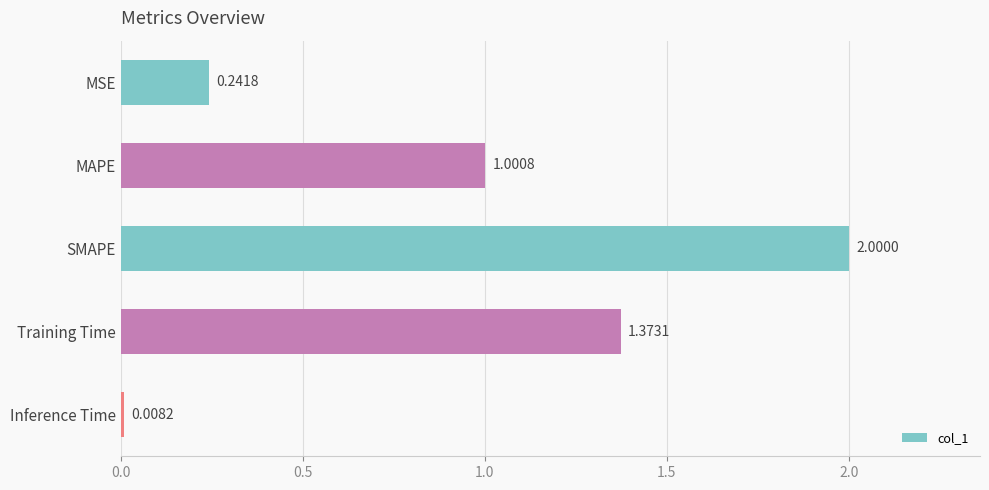

What is the change in value from MSE to SMAPE?

+1.8